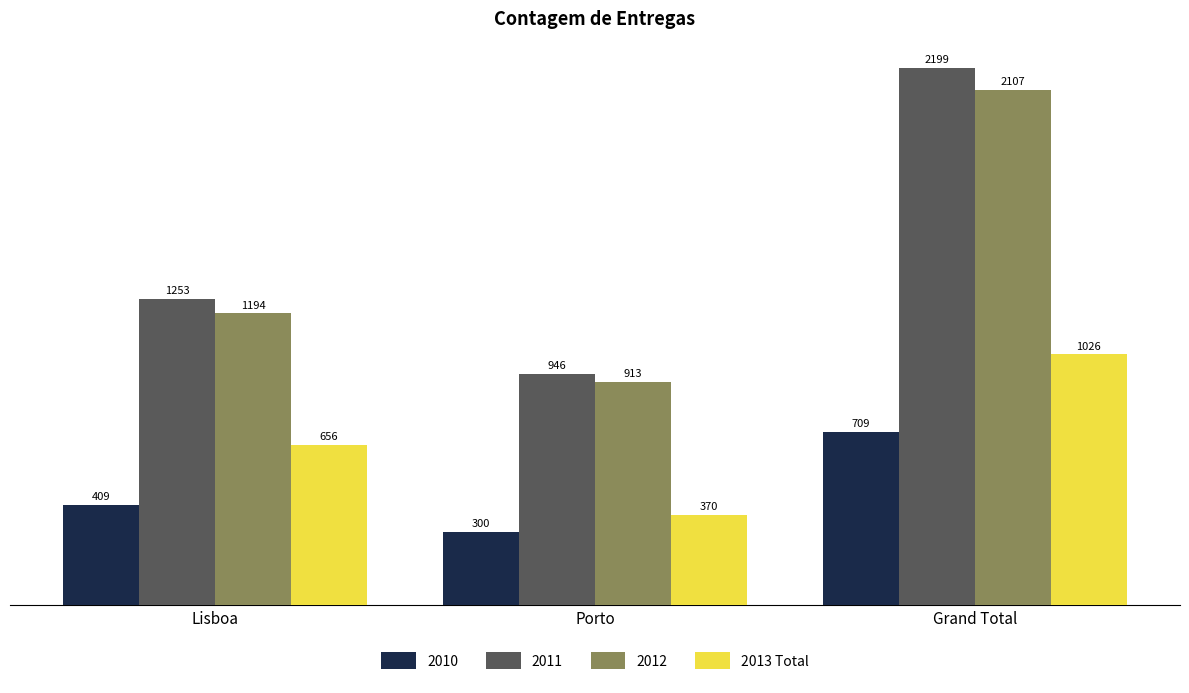

Reading left to right, extract all data points from this chart.

2010: Lisboa=409	Porto=300	Grand Total=709
2011: Lisboa=1253	Porto=946	Grand Total=2199
2012: Lisboa=1194	Porto=913	Grand Total=2107
2013 Total: Lisboa=656	Porto=370	Grand Total=1026